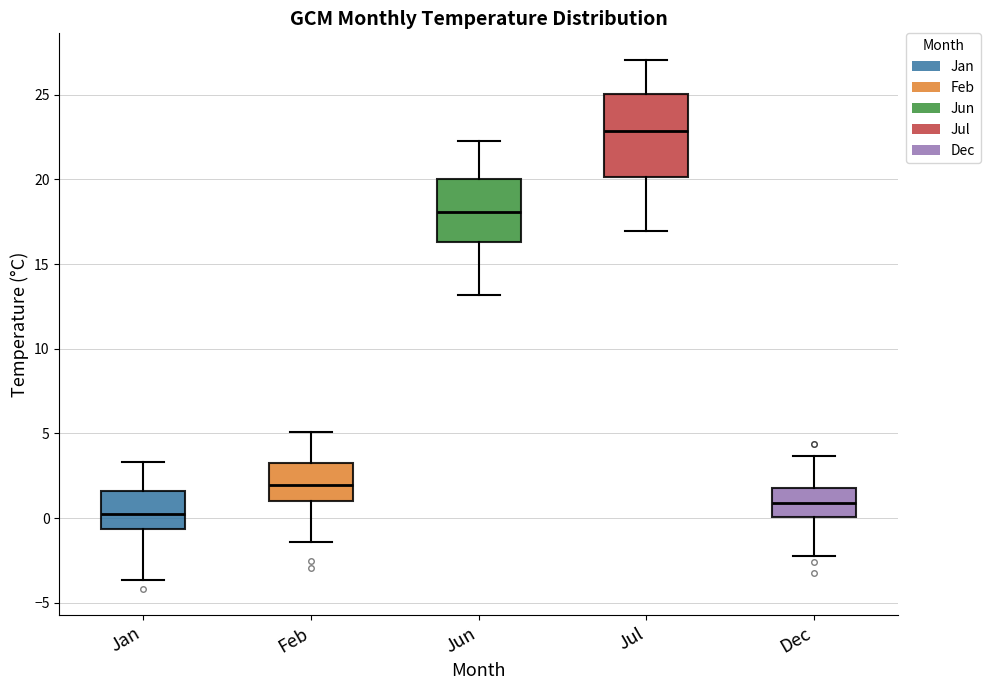

Reading left to right, read every box against the y-axis: the position of its median line, the range the box covers, and the ends of its whiskers. The values are not printed on the chart, so give them approximately, as read against the axis.

Jan: median 0.5, box -0.5 to 1.5, whiskers -3.5 to 3.5
Feb: median 2.0, box 1.0 to 3.0, whiskers -1.5 to 5.0
Jun: median 18.0, box 16.5 to 20.0, whiskers 13.0 to 22.5
Jul: median 23.0, box 20.0 to 25.0, whiskers 17.0 to 27.0
Dec: median 1.0, box 0.0 to 2.0, whiskers -2.5 to 3.5